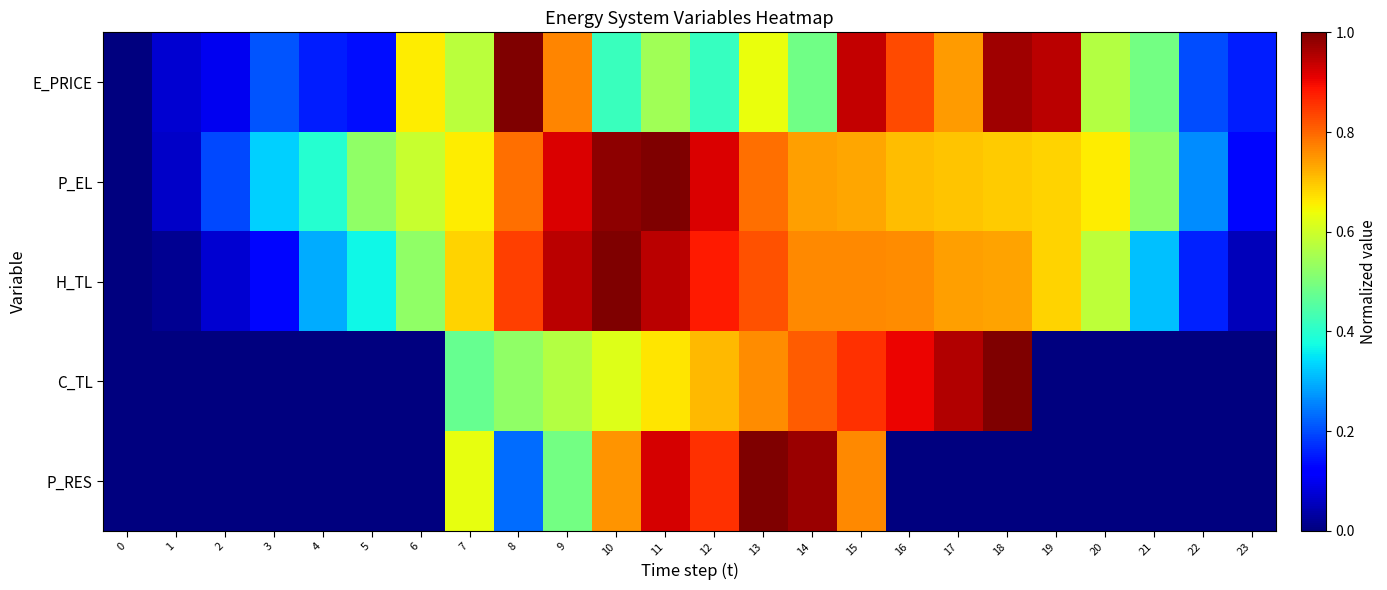

At which category is the sum across all series the highest?

11